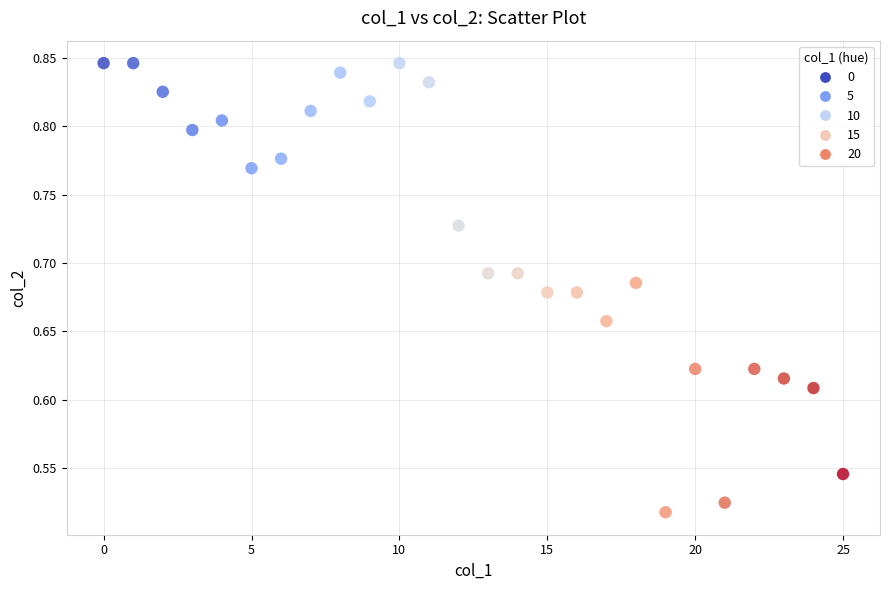

What is the range of Y values (max minus min)?

0.3